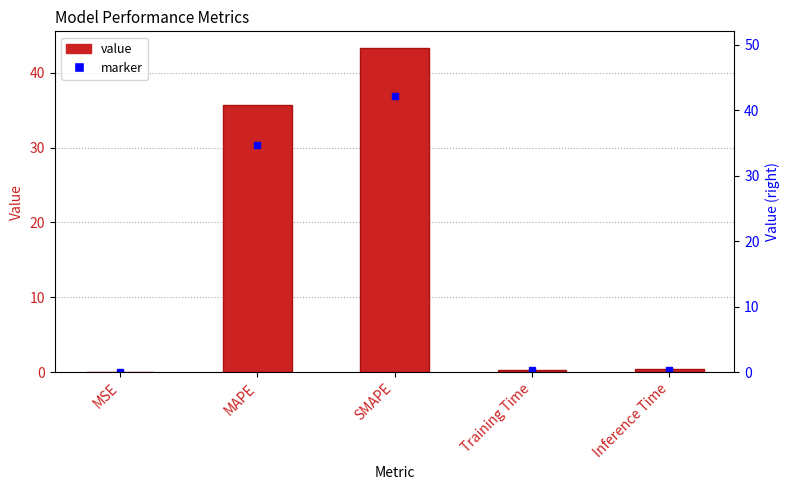

What is the change in value from MSE to Inference Time?

+0.4